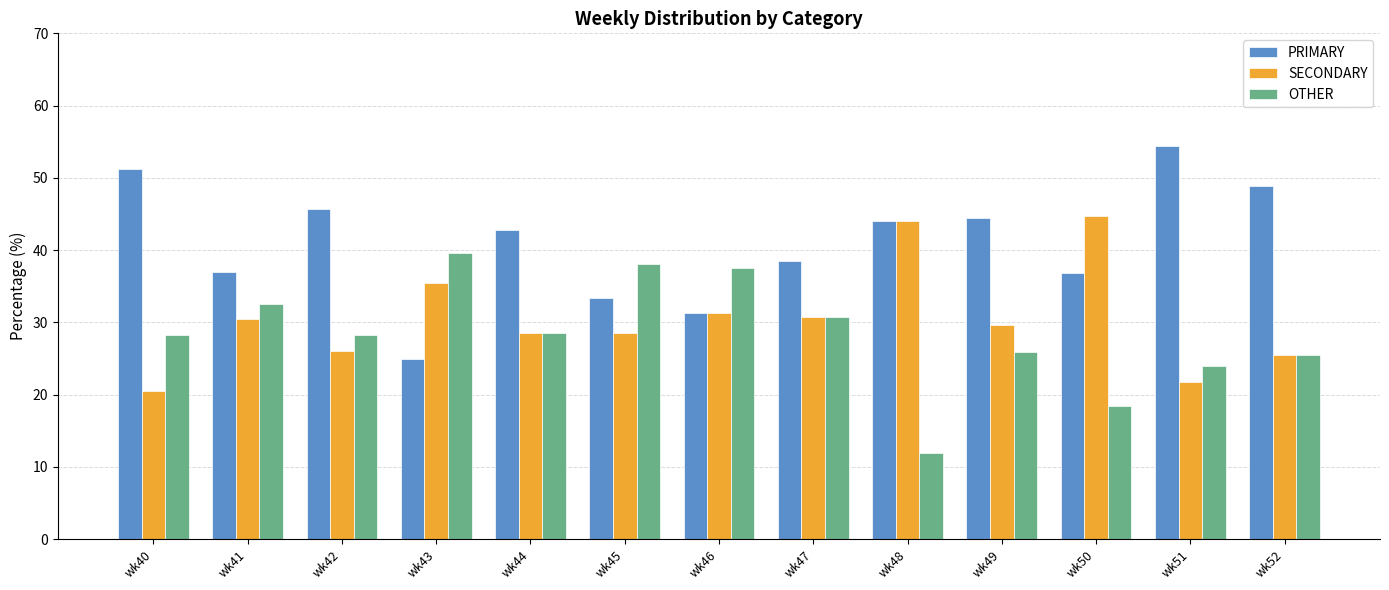

What is the minimum value for OTHER?

12.0